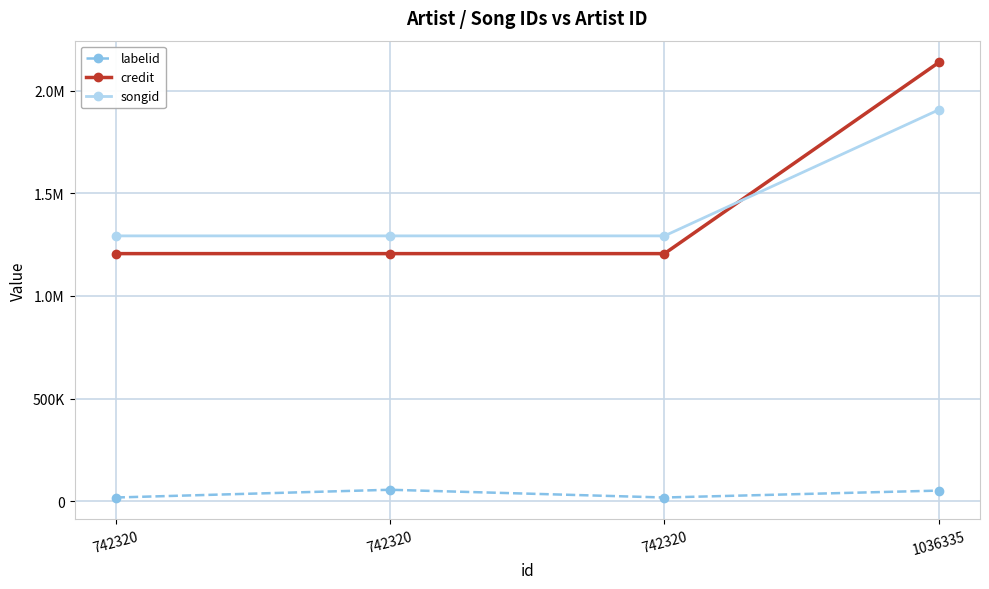

Which series changed the most between 742320 and 1036335?

credit